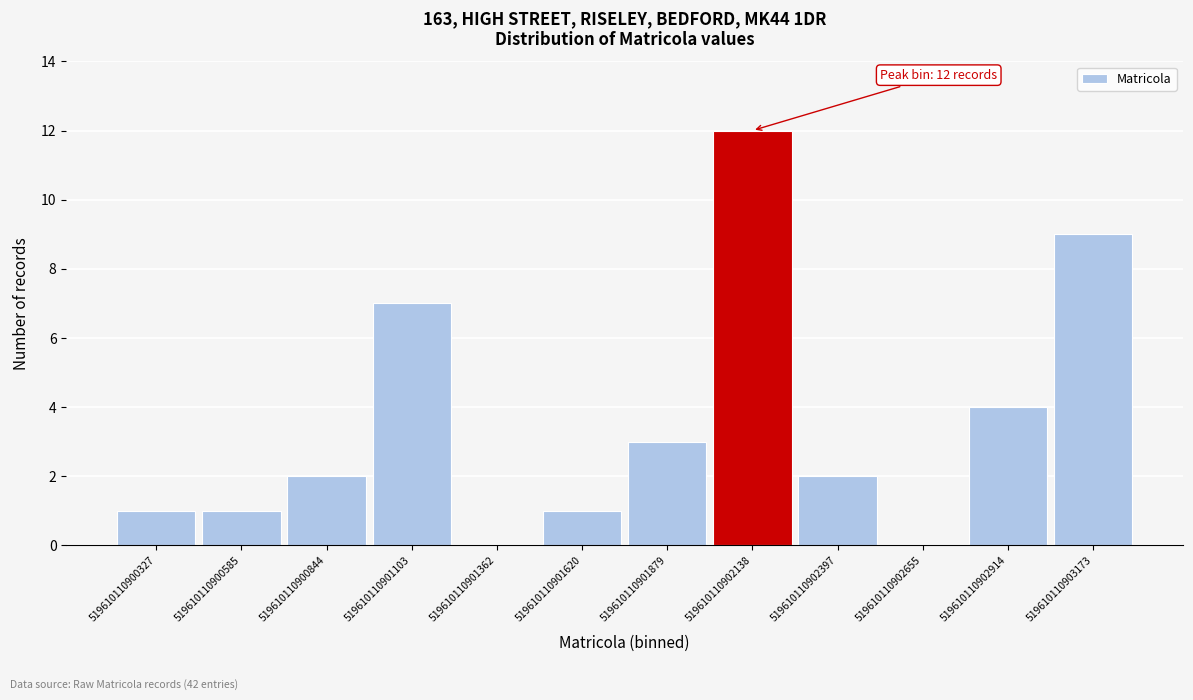

Over which range of the x-axis is the bar tallest?

519610110902150 to 519610110902400